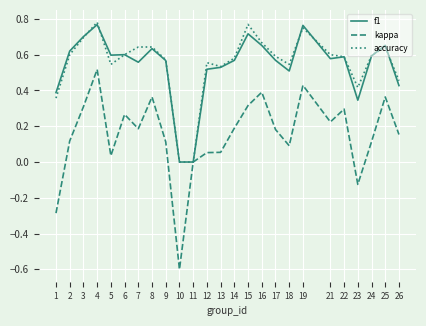

What is the minimum value for kappa?

-0.6